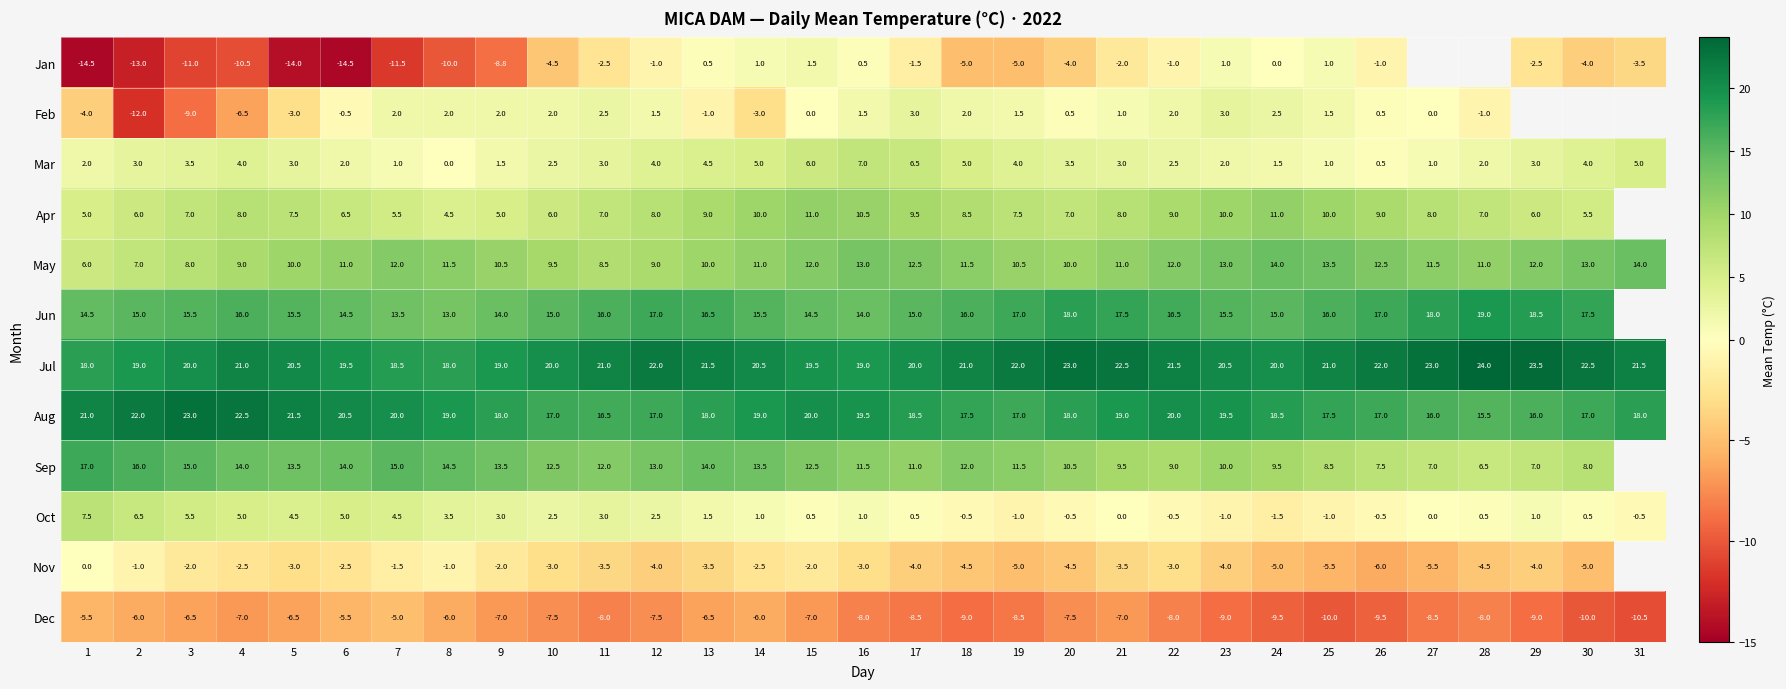

At which label does Oct first exceed 1?

1